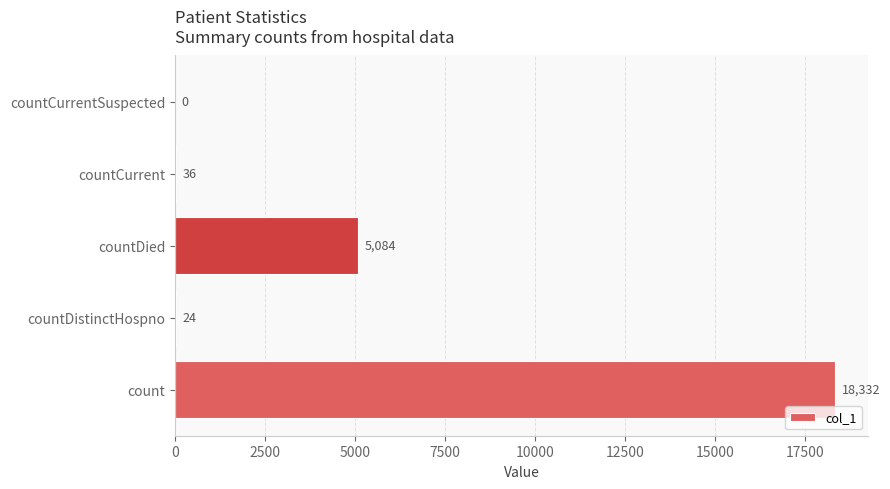

At which category does the chart reach its peak across all series?

count